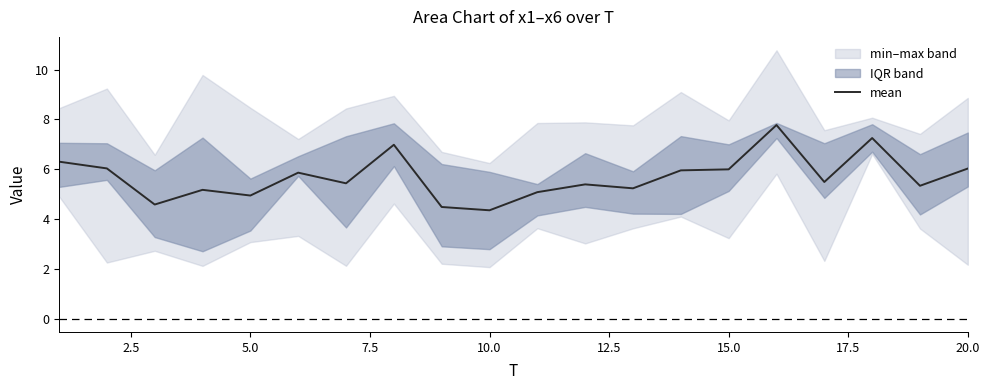

What is the highest value of the mean series?

7.8